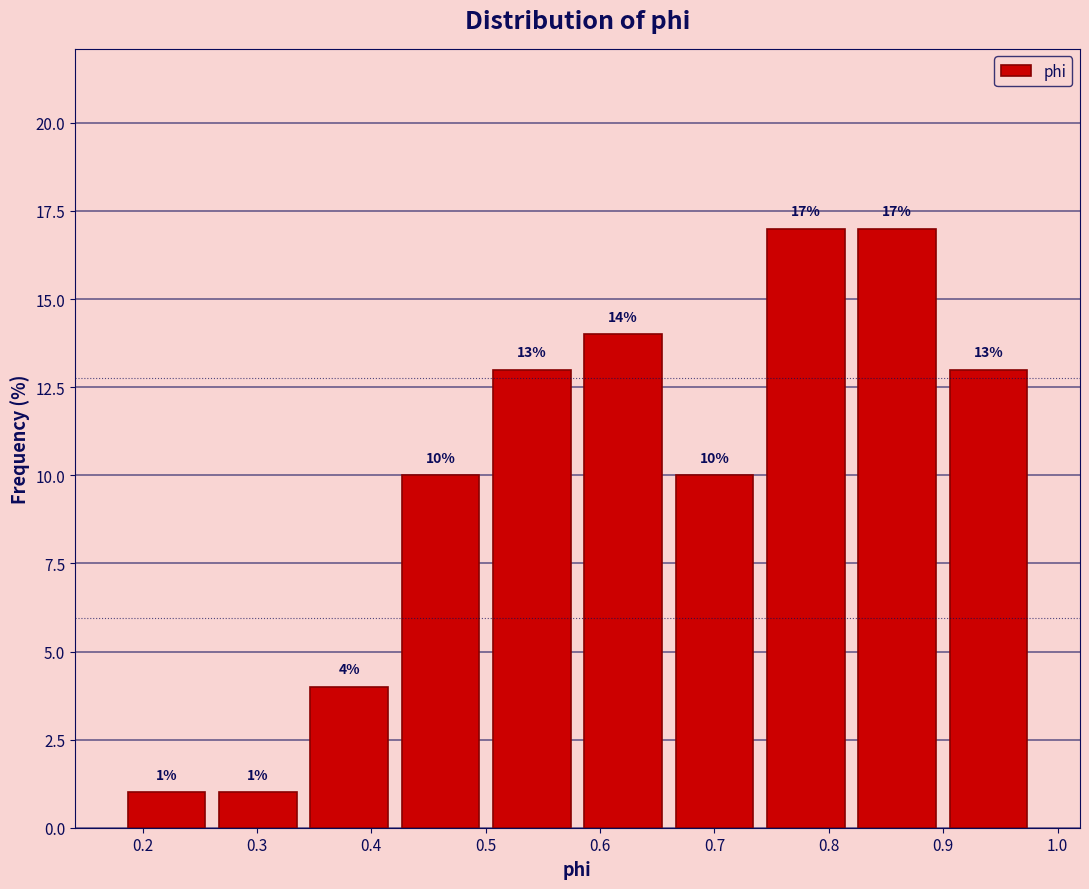

Reading left to right, transcribe this chart: for each bar, give the range it covers on the x-axis and its height. The bar edges are not printed on the chart, so give them approximately, as read against the axis.

0.18 to 0.26: 1
0.26 to 0.34: 1
0.34 to 0.42: 4
0.42 to 0.50: 10
0.50 to 0.58: 13
0.58 to 0.66: 14
0.66 to 0.74: 10
0.74 to 0.82: 17
0.82 to 0.90: 17
0.90 to 0.98: 13